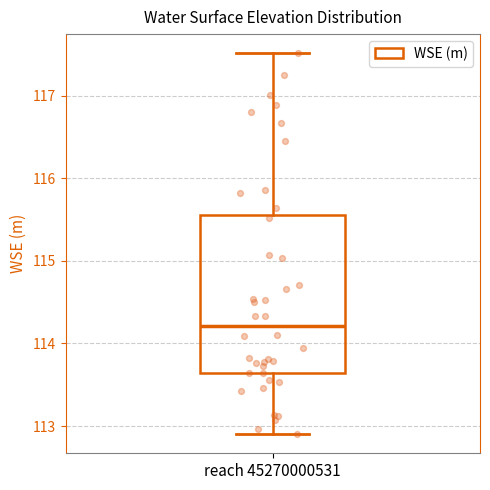

Where does the lower whisker of the box for reach 45270000531 end on the y-axis? The values are not printed on the chart, so give them approximately, as read against the axis.

112.9